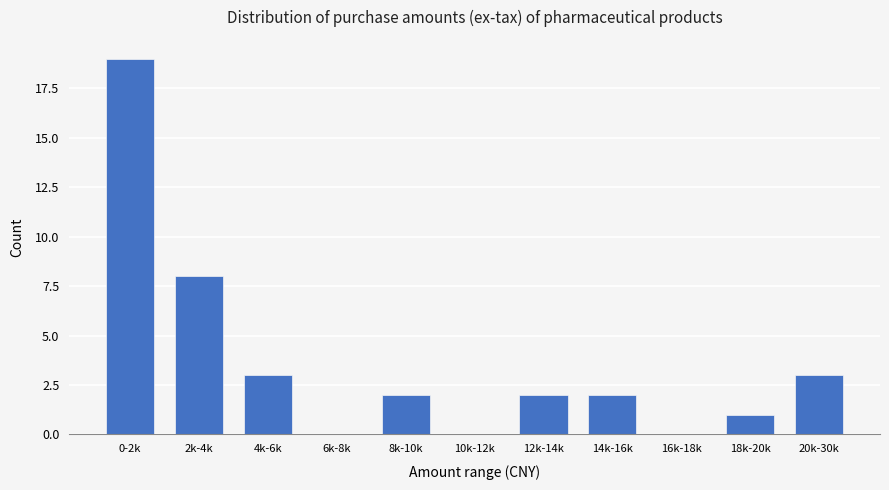

Reading right to left, transcribe all the data shown in this chart.

20k-30k=3	18k-20k=1	16k-18k=0	14k-16k=2	12k-14k=2	10k-12k=0	8k-10k=2	6k-8k=0	4k-6k=3	2k-4k=8	0-2k=19